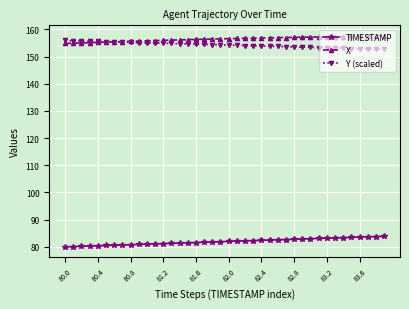

How many lines are shown in the chart?

3